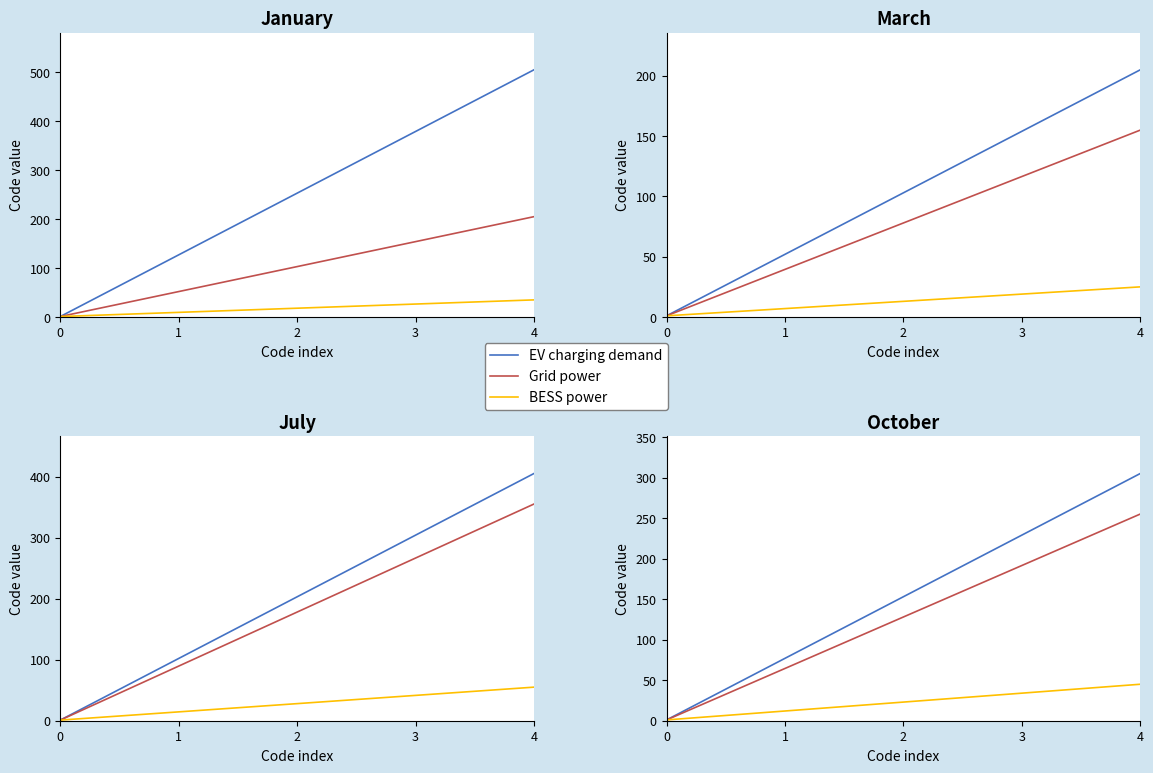

True or false: BESS power and Grid power cross at least once.

False